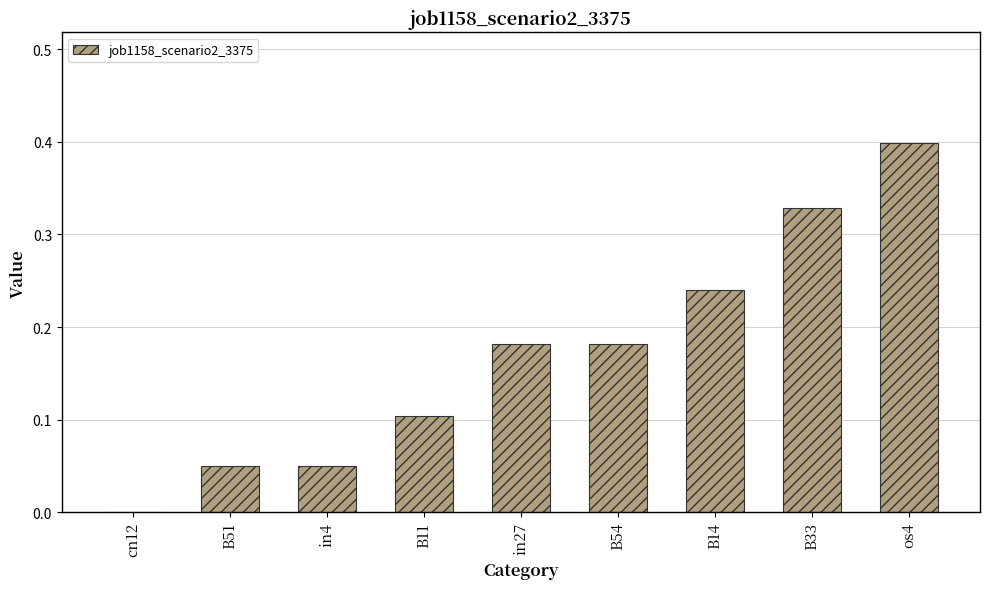

Which label corresponds to the largest value in the chart?

os4